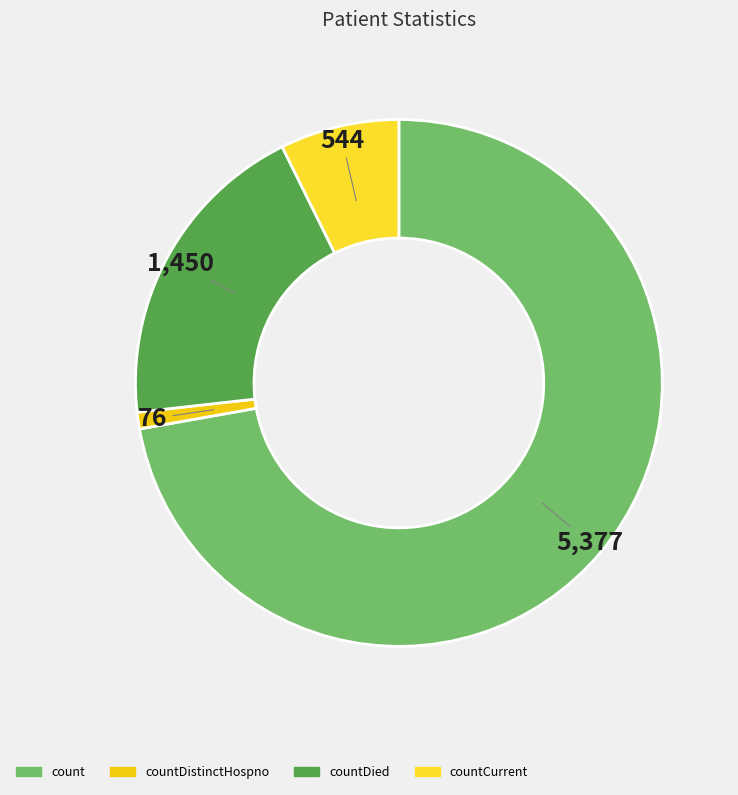

Which slice represents more than half of the pie?

count